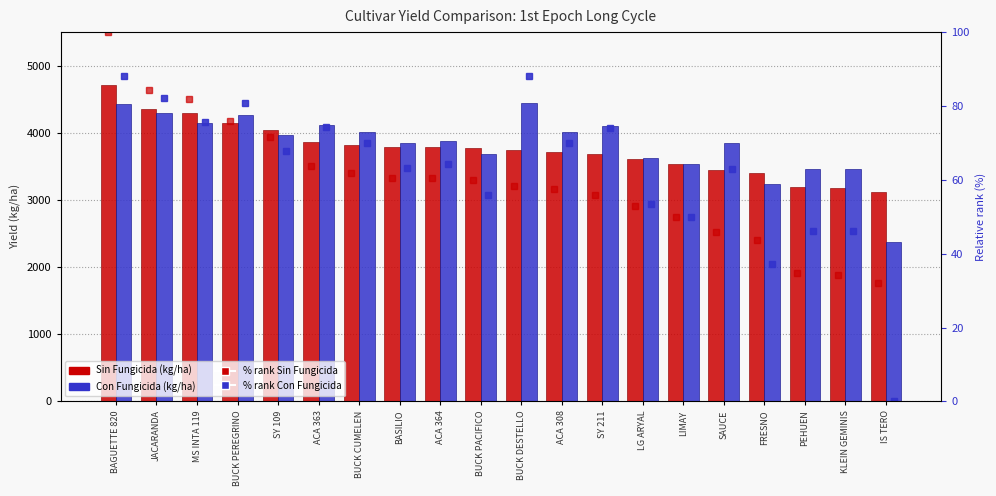

Which series has the largest total across all categories?

Con Fungicida (kg/ha)